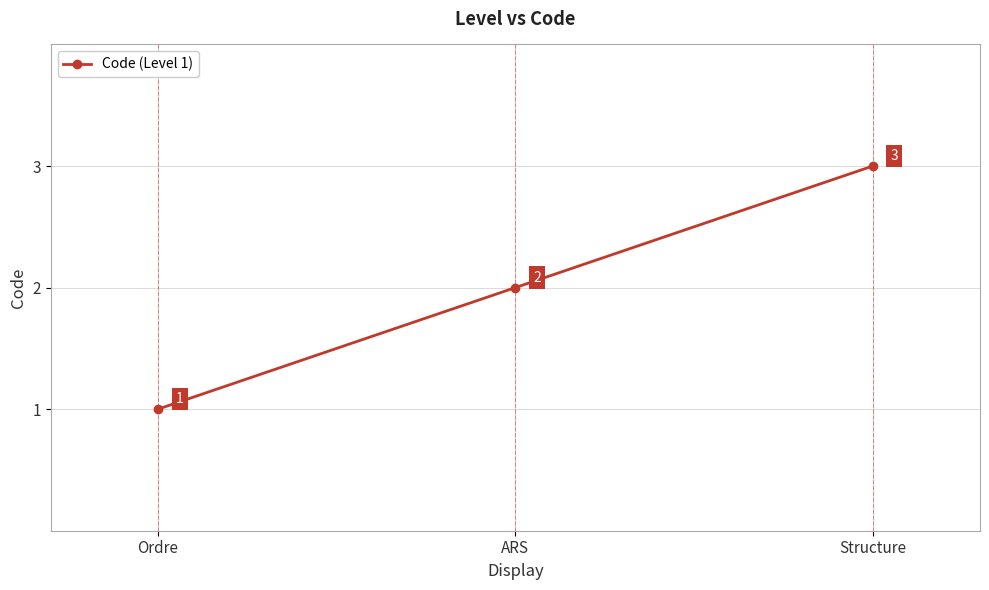

What is the difference between the maximum and minimum values?

2